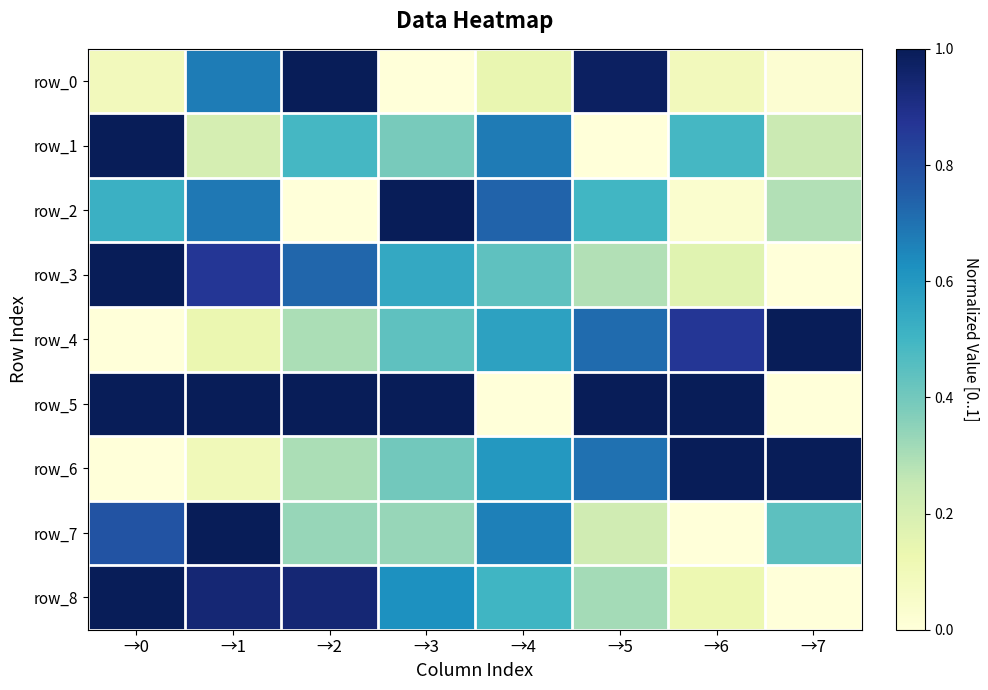

What is the average value of the row_3 series?

0.5